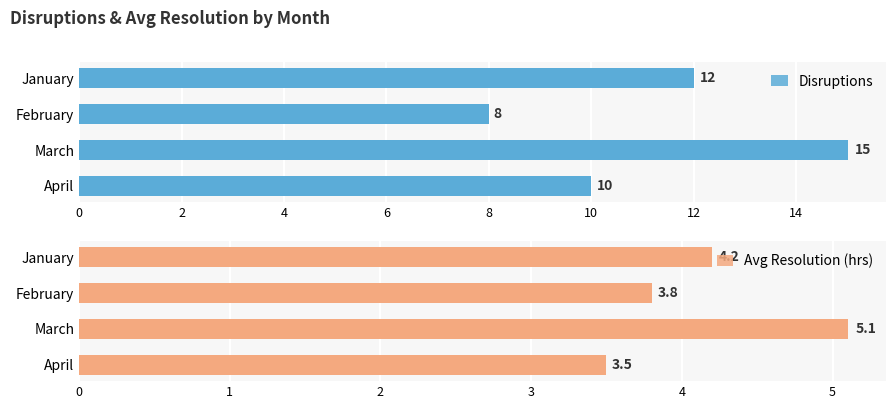

Which series has the largest range (max minus min)?

Disruptions